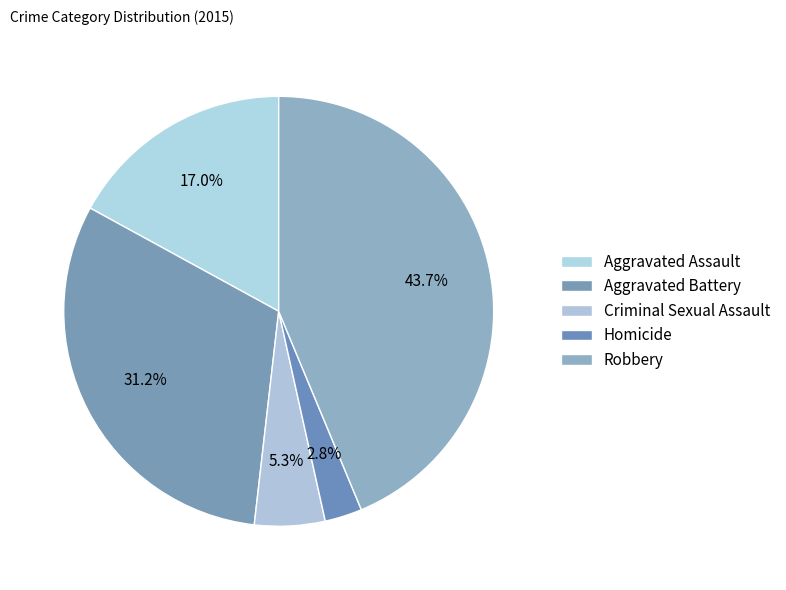

To the nearest percent, what portion does Criminal Sexual Assault represent?

5%